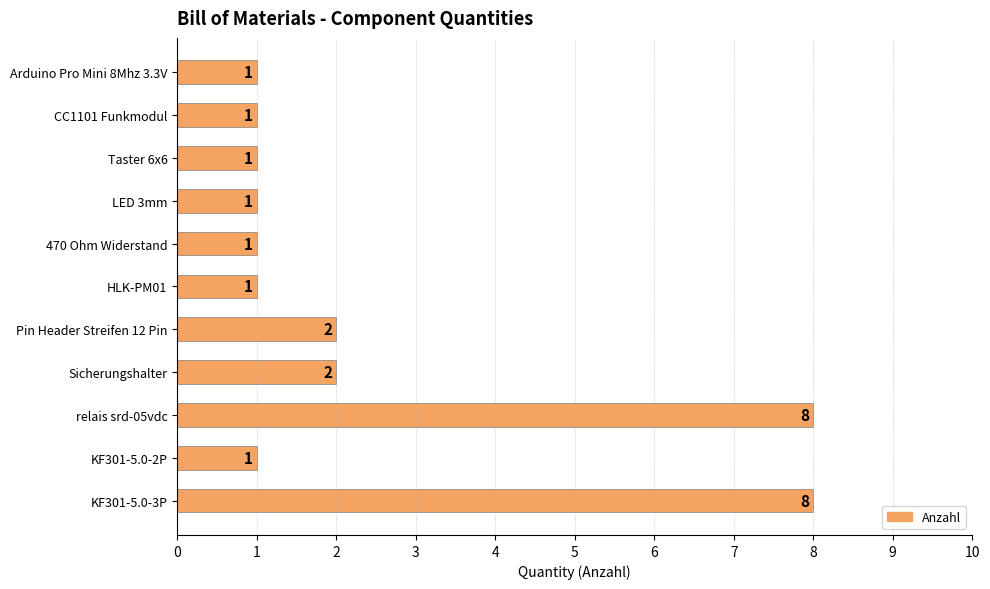

Does the chart contain any negative values?

No